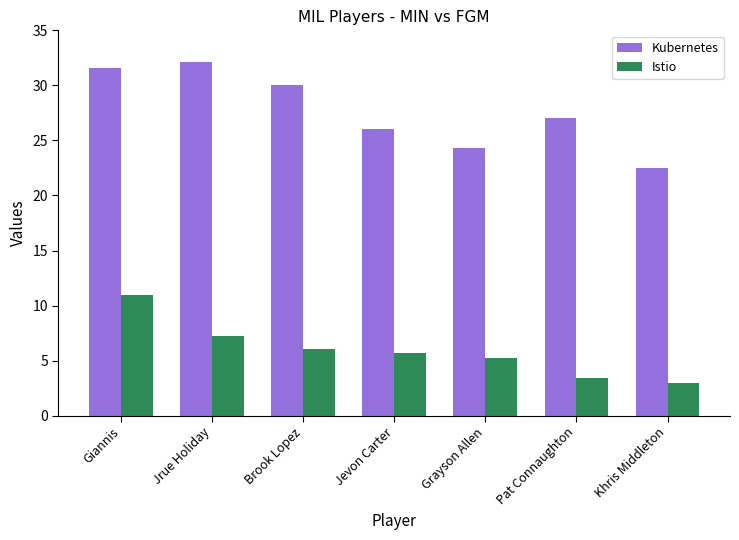

How many bars are there in total?

14